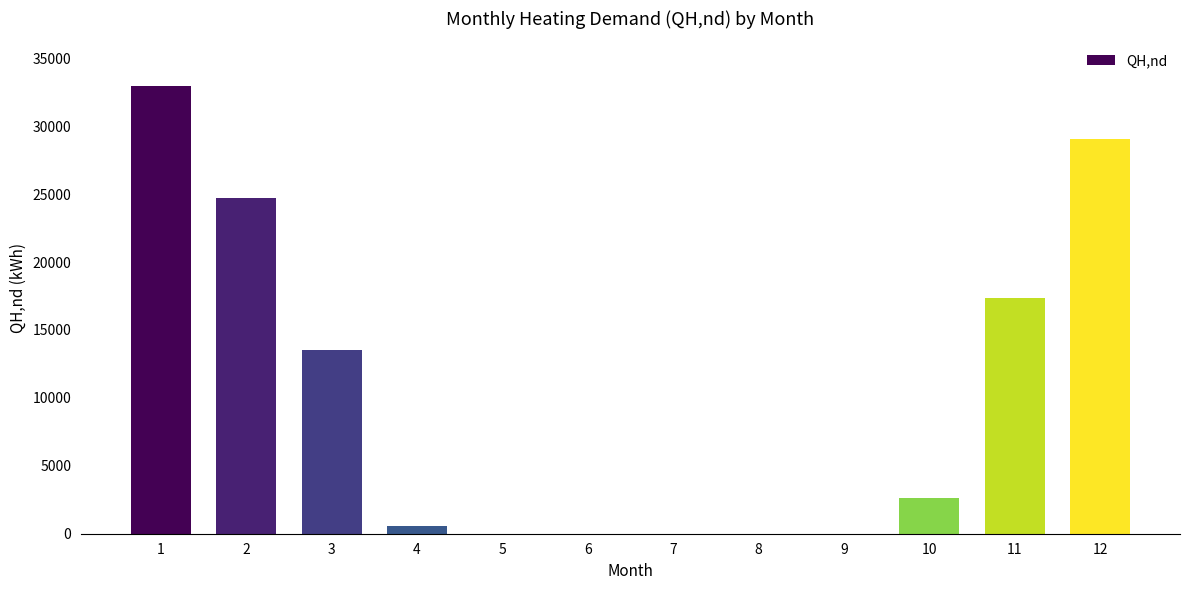

Where is the data nearest to the value 16476?

11